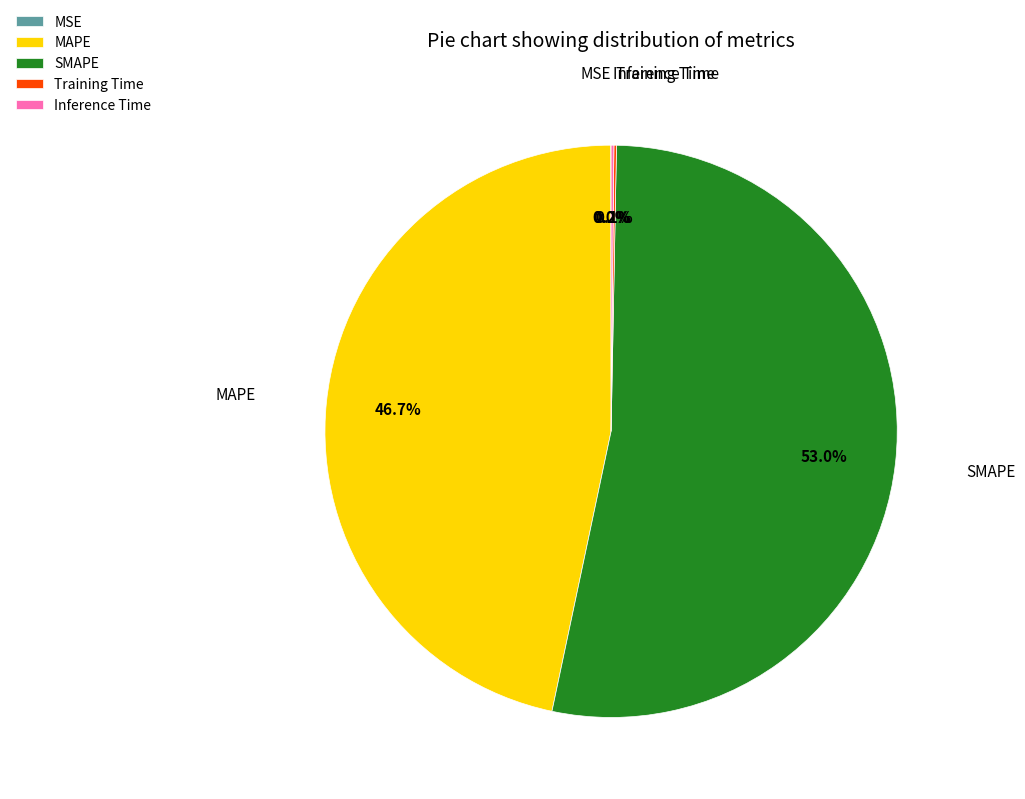

Is there any slice that represents more than half of the pie?

Yes